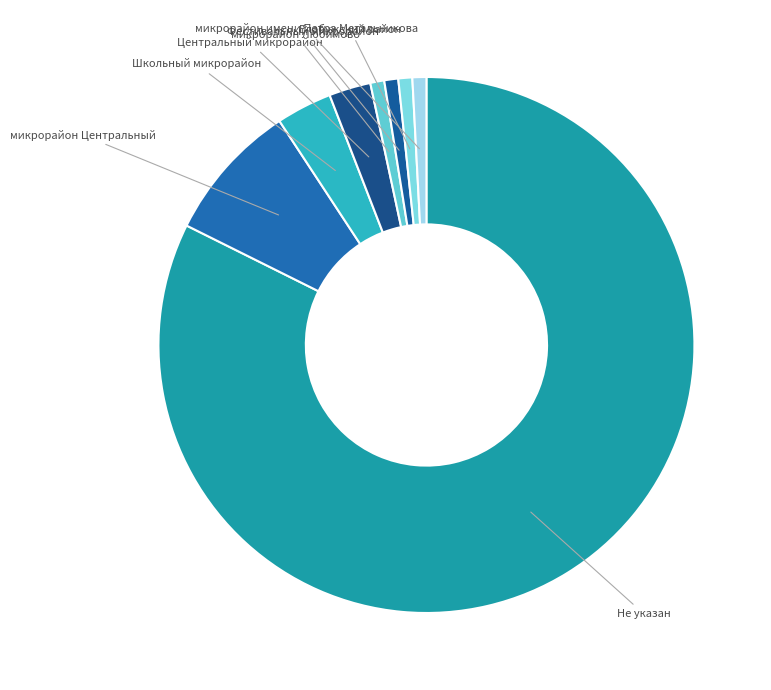

Count the number of slices in the pie.

8